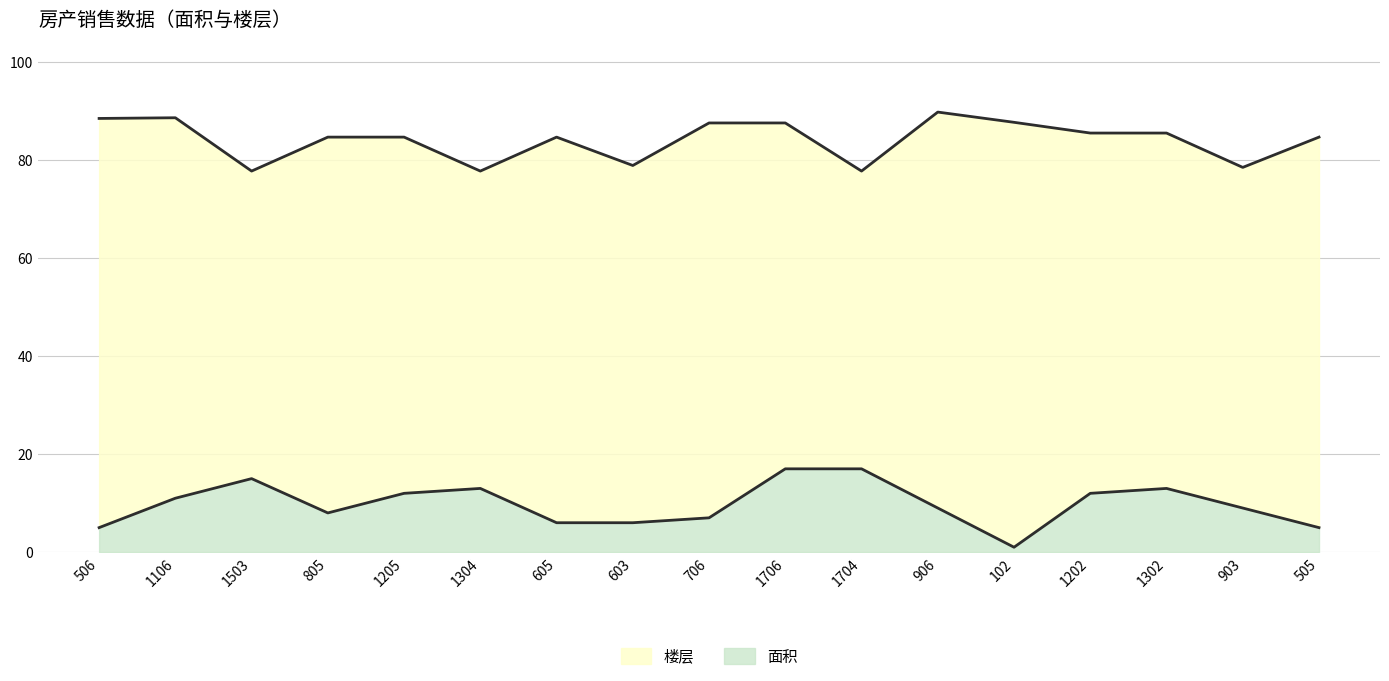

True or false: 楼层 and 面积 intersect in this chart.

False